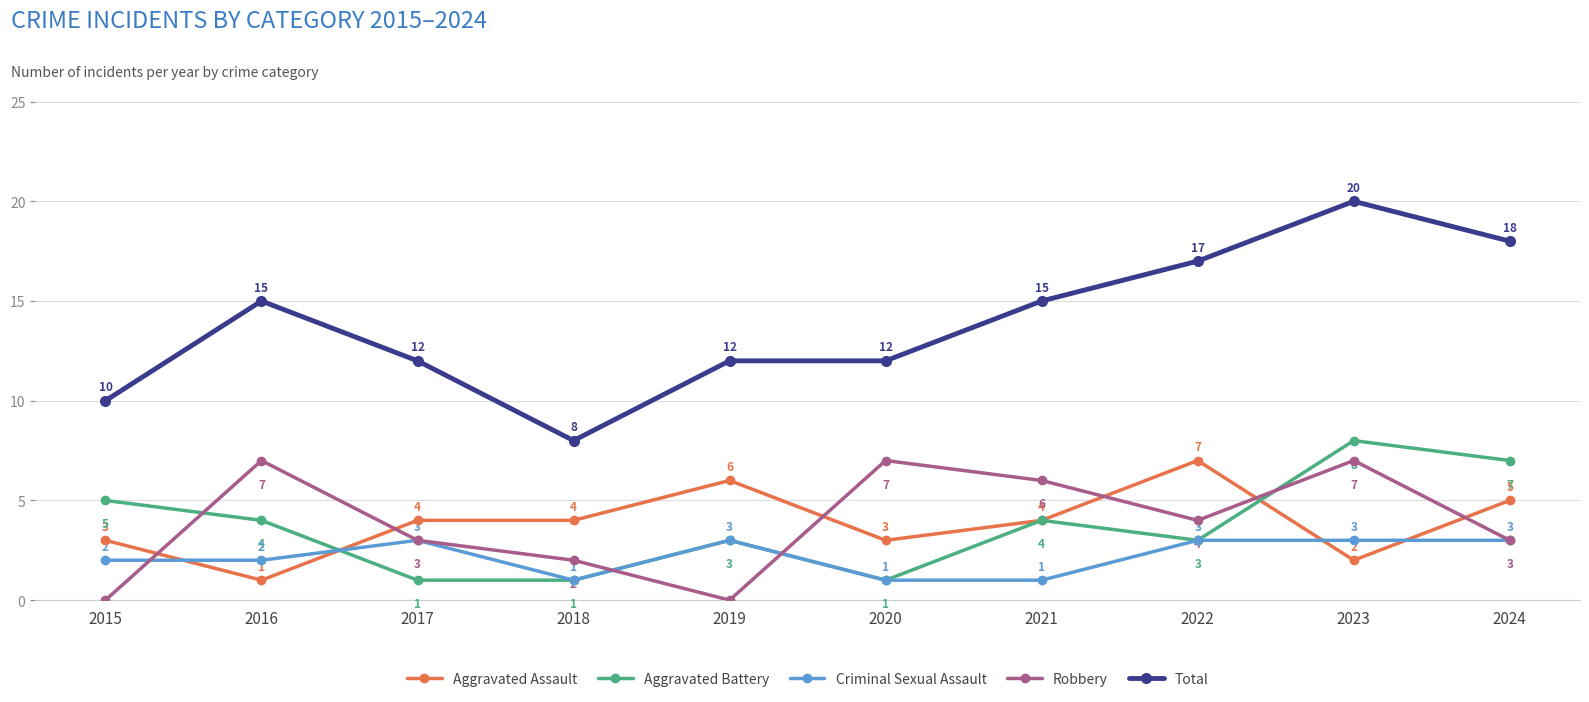

True or false: Robbery has a value of 1 at 2018.

False